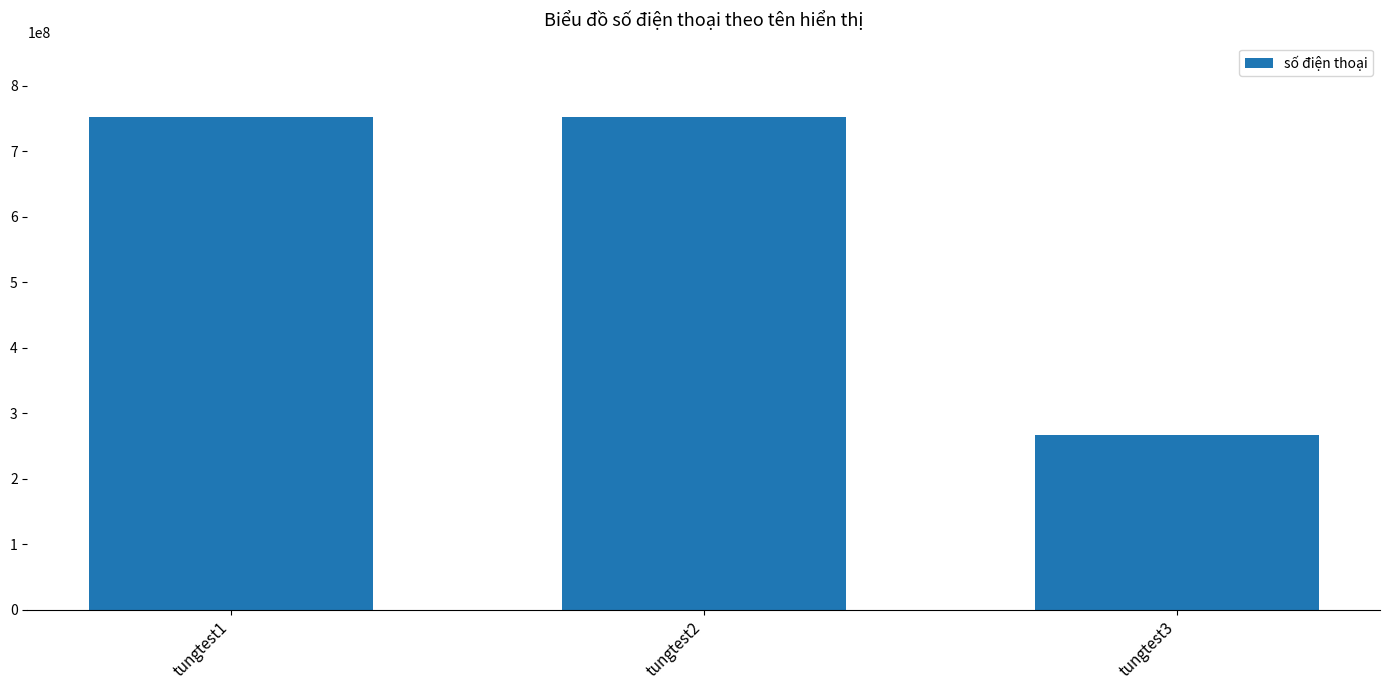

At which label is the value closest to 510013901?

tungtest1